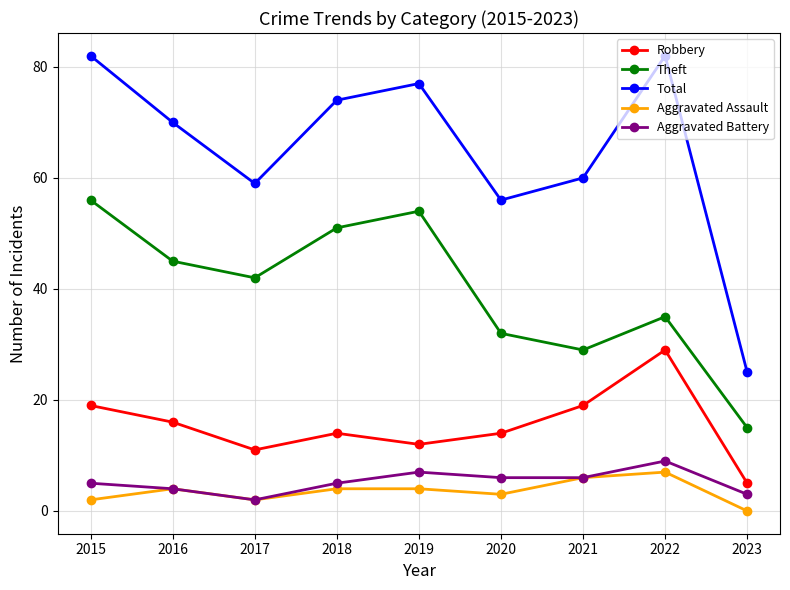

At which category does Robbery reach its first local valley?

2017